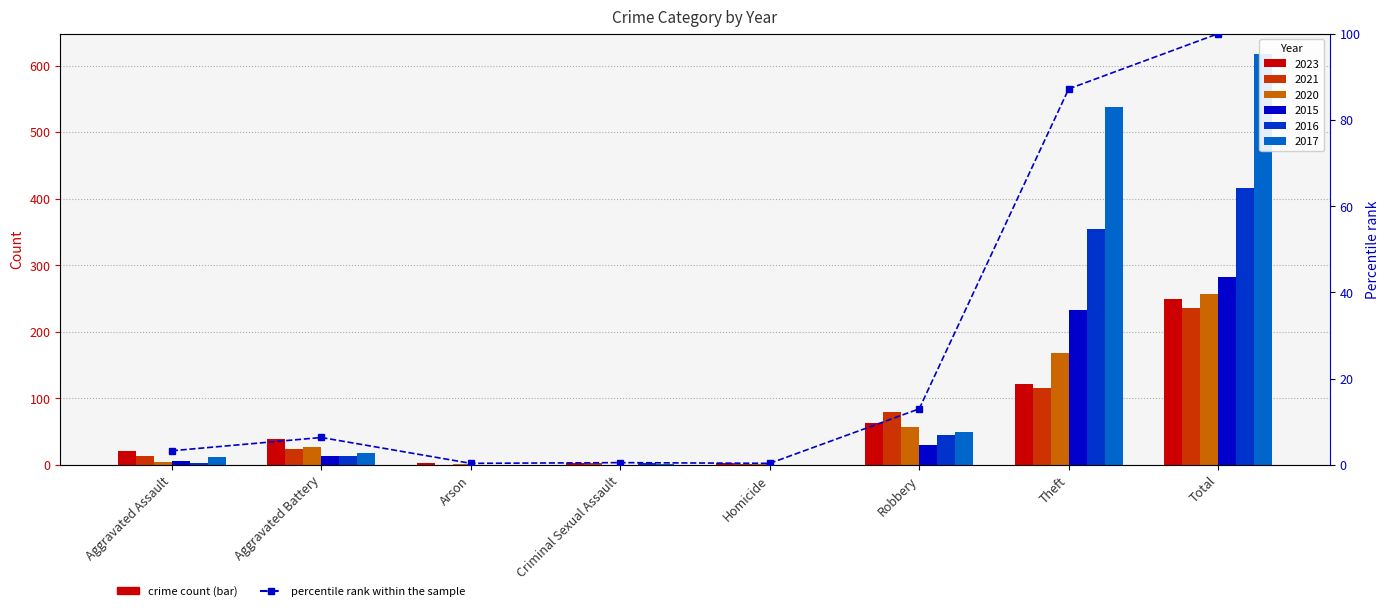

Reading right to left, list all the values displayed in this chart.

Total=100.0	Theft=87.2	Robbery=13.0	Homicide=0.3	Criminal Sexual Assault=0.5	Arson=0.3	Aggravated Battery=6.3	Aggravated Assault=3.2